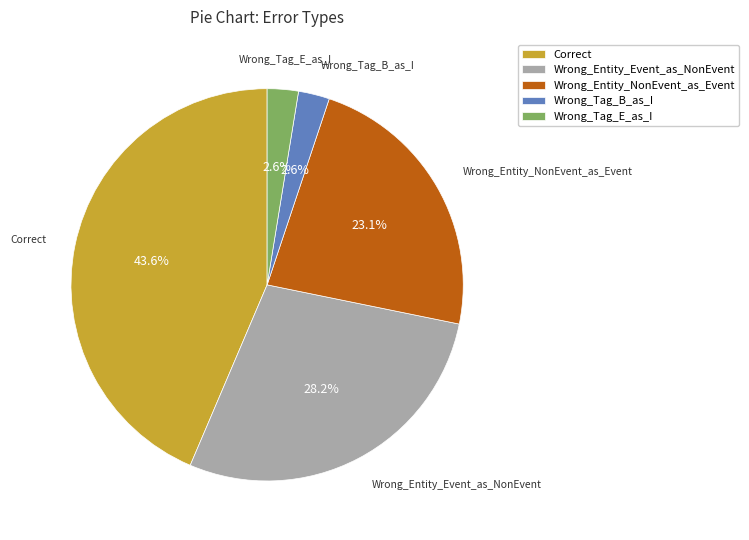

What is the largest slice in the pie chart?

Correct